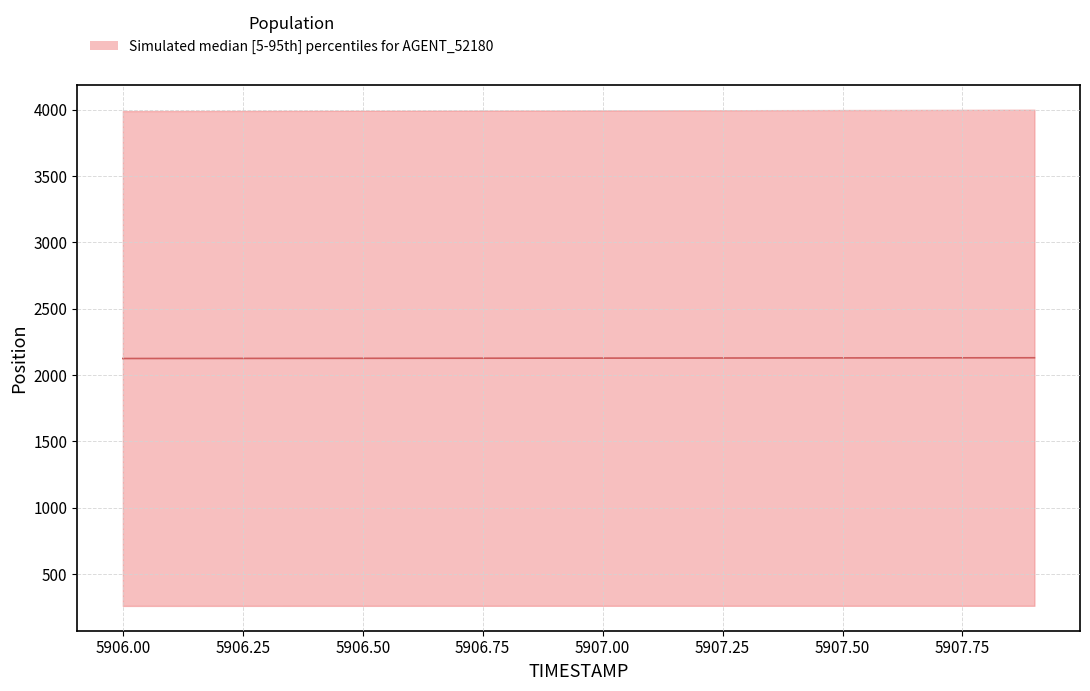

Reading left to right, what are all the values shown in this chart?

2125.1	2125.4	2125.7	2126.0	2126.3	2126.6	2126.9	2127.2	2127.5	2127.8	2128.1	2128.4	2128.7	2128.9	2129.2	2129.5	2129.8	2130.1	2130.4	2130.8